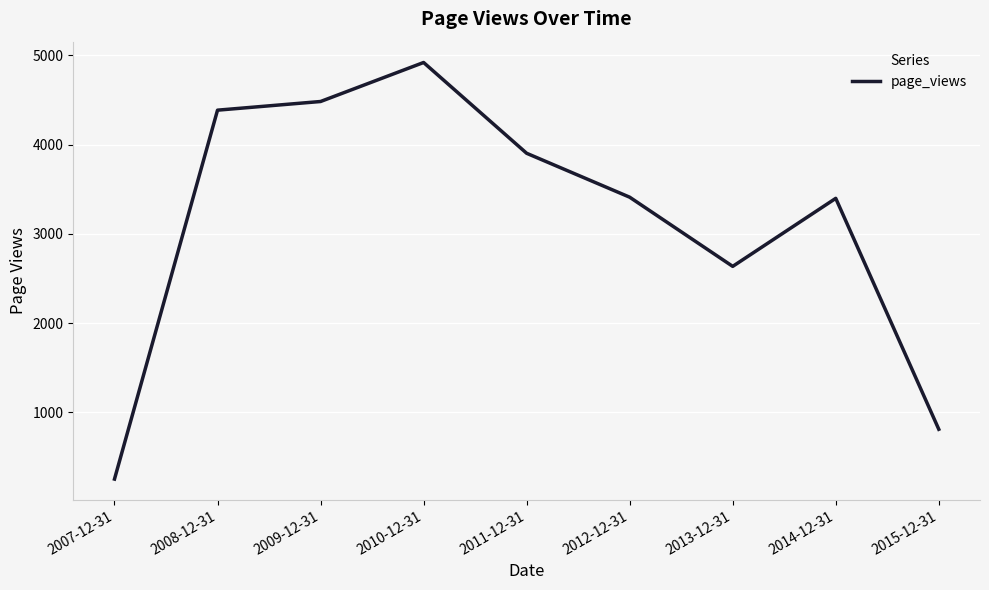

Is it true that the value at 2012-12-31 is 840?

False